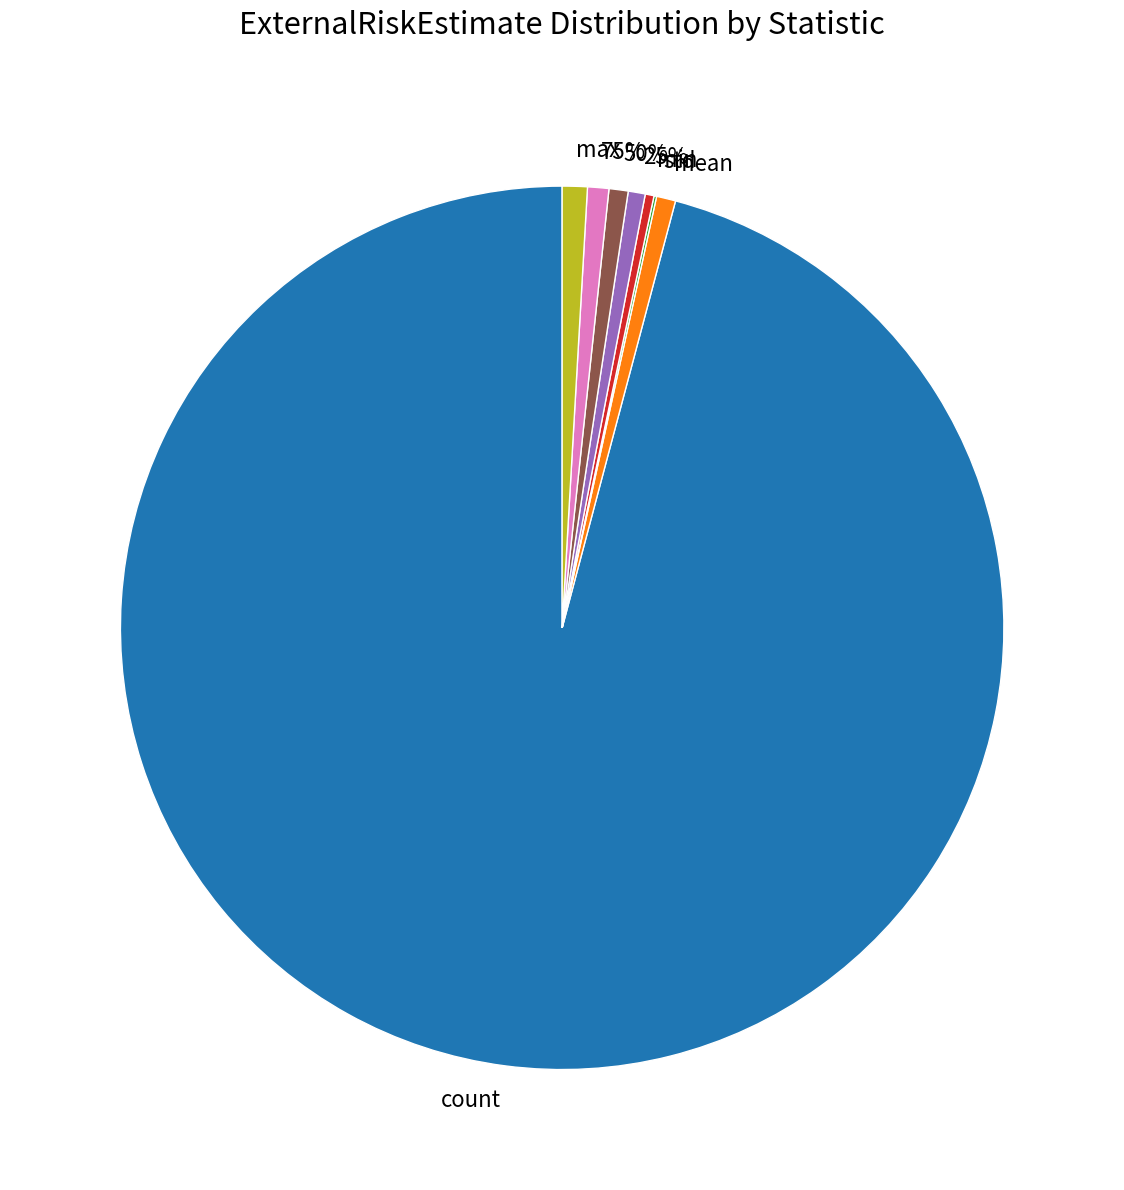

What percentage is NOT represented by 75%?

99.2%